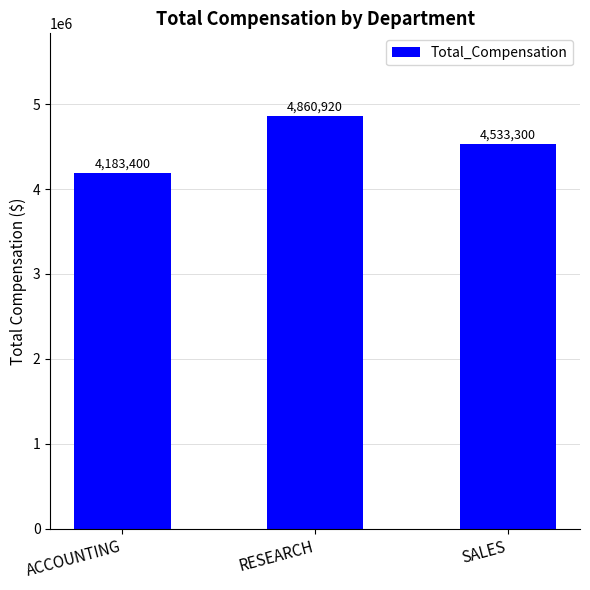

Where is the data nearest to the value 4522160?

SALES